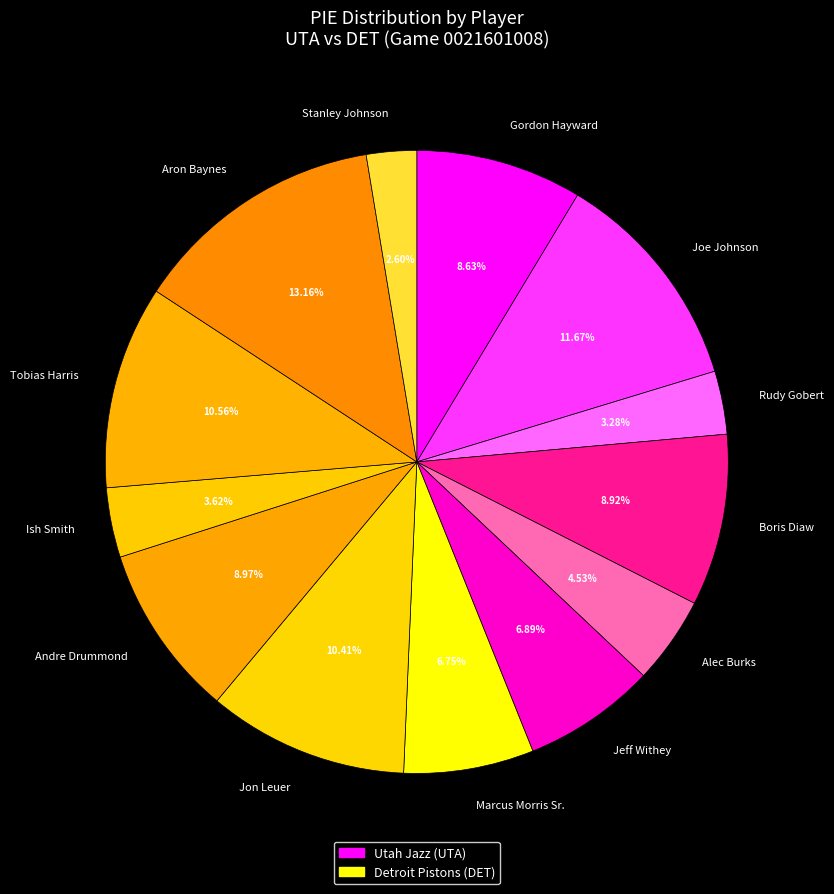

Which slice is the largest?

Aron Baynes